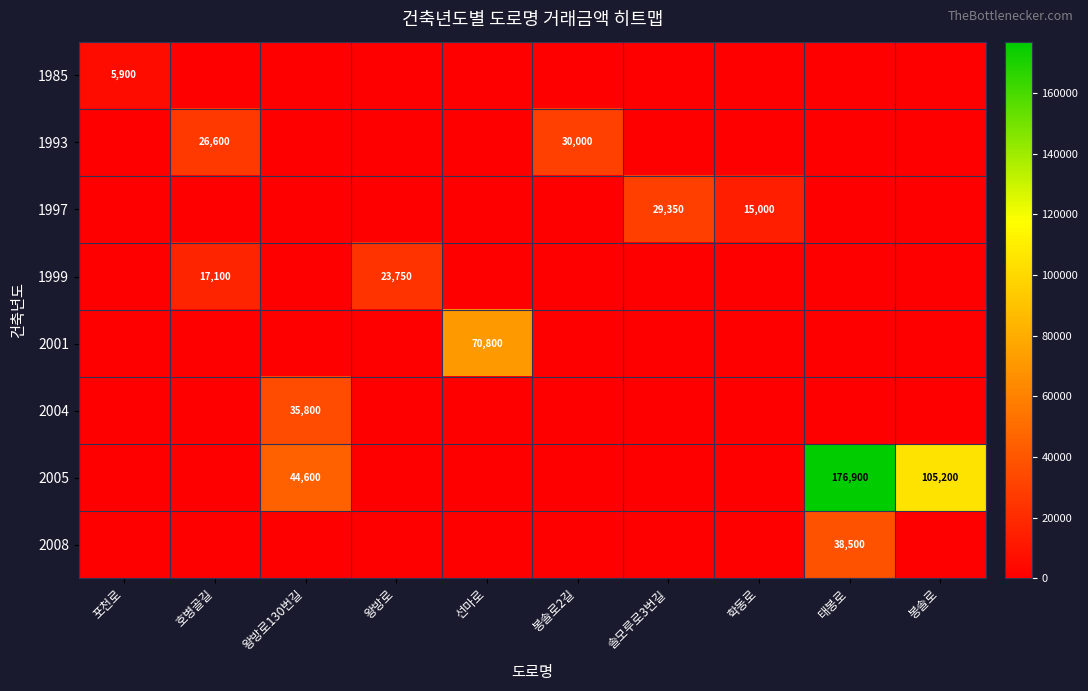

At how many categories does at least one series exceed 121651?

1